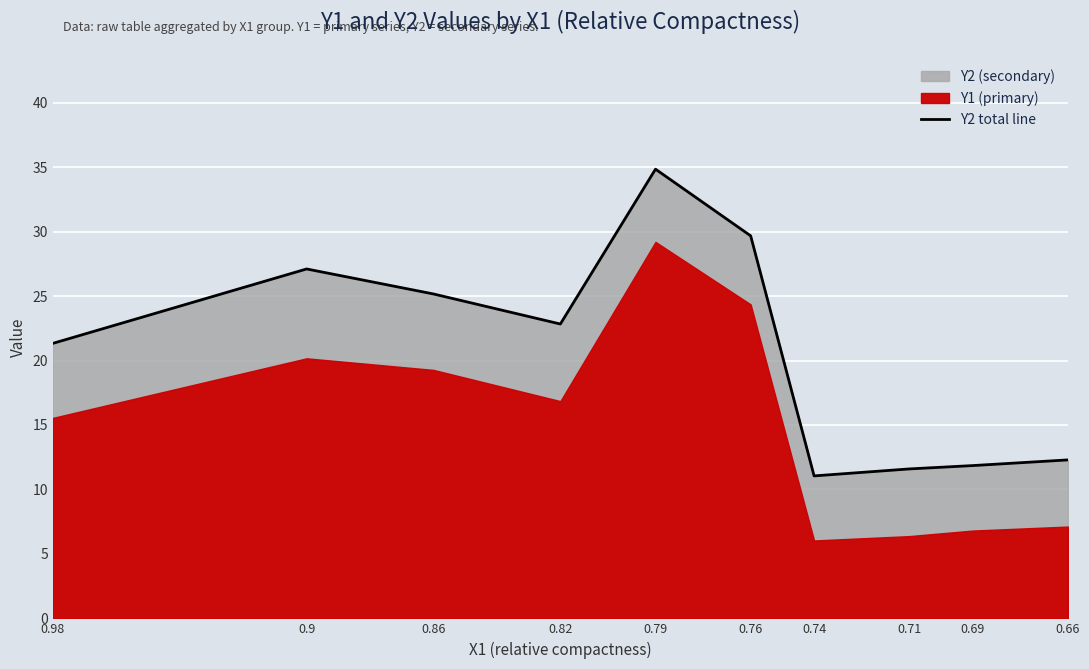

Reading left to right, list all the values displayed in this chart.

21.3	27.1	25.2	22.8	34.8	29.7	11.1	11.6	11.8	12.3